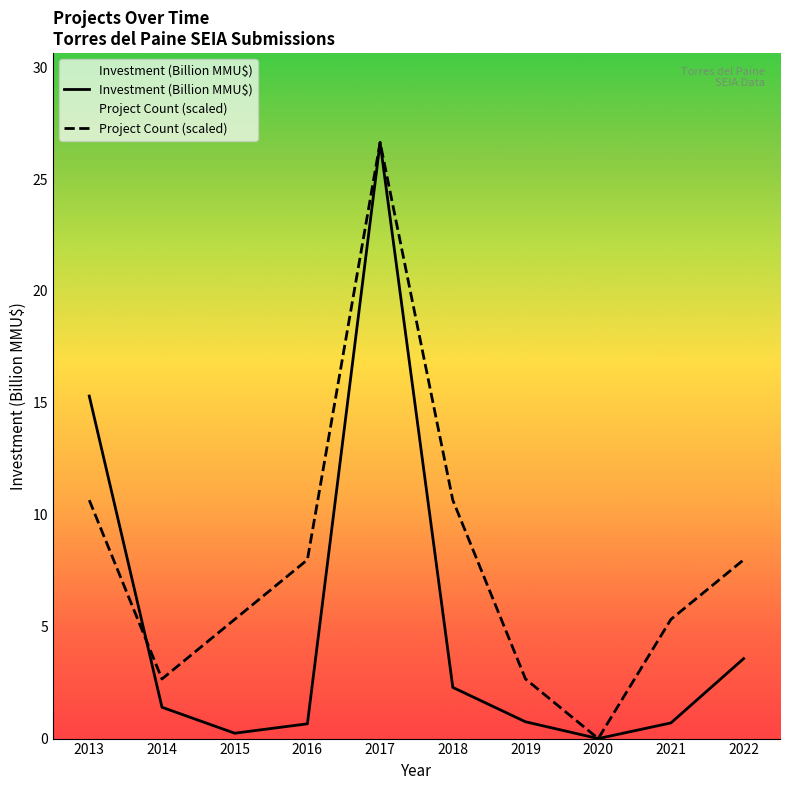

What is the value of the Project Count (scaled) point at the 4th from the left?

8.0